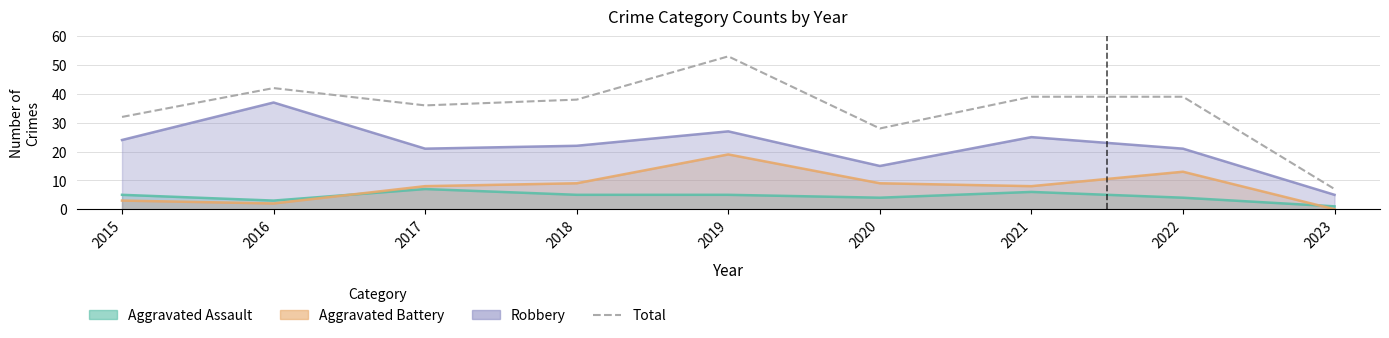

What is the difference between the maximum and second lowest values?

25